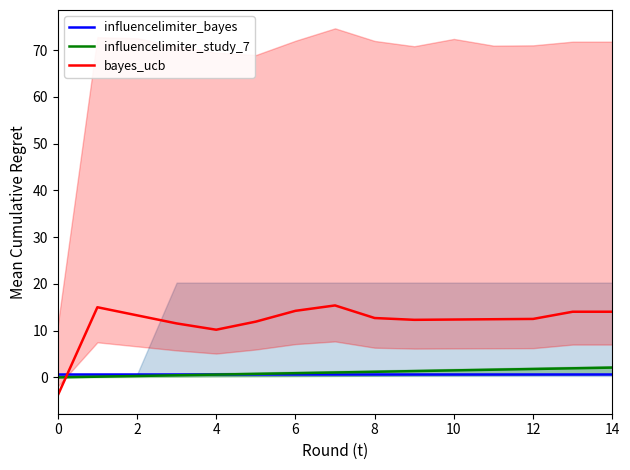

The influencelimiter_bayes series shows 0.6 at 10. True or false?

True